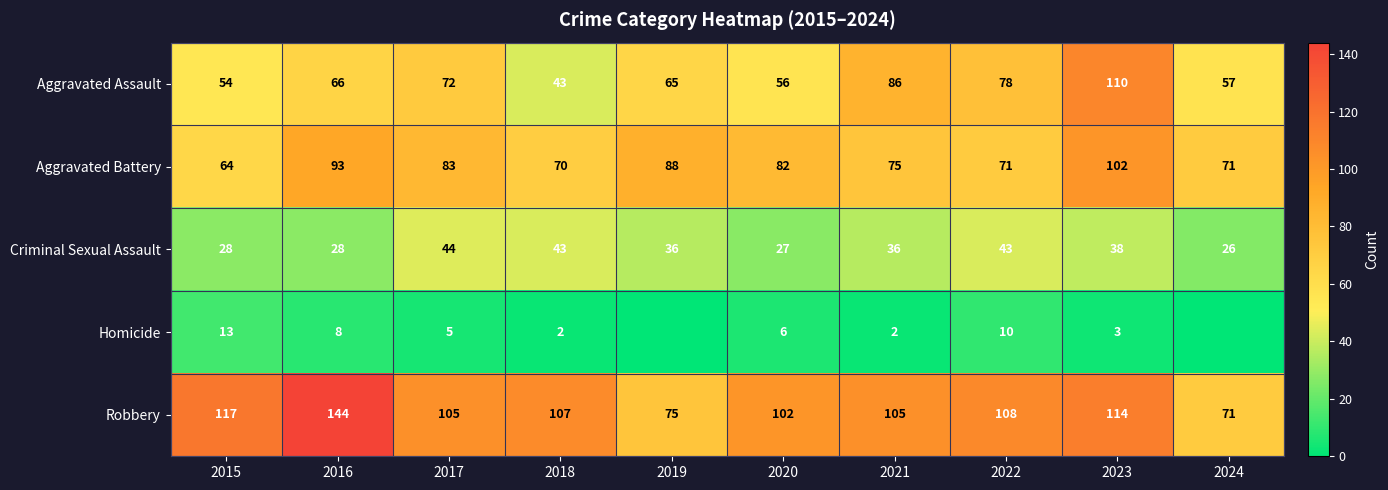

At which category is the sum across all series the highest?

2023